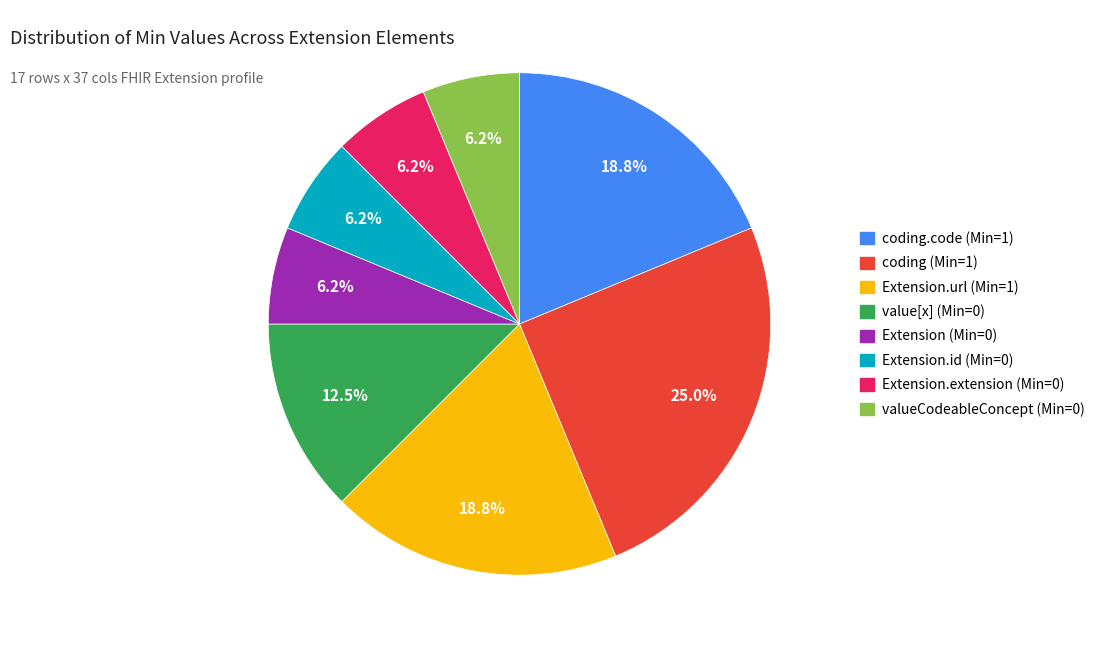

Is there any slice that represents more than half of the pie?

No